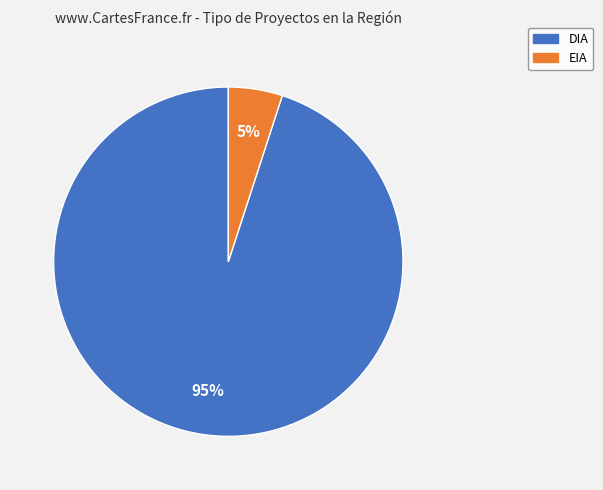

Count the number of slices in the pie.

2